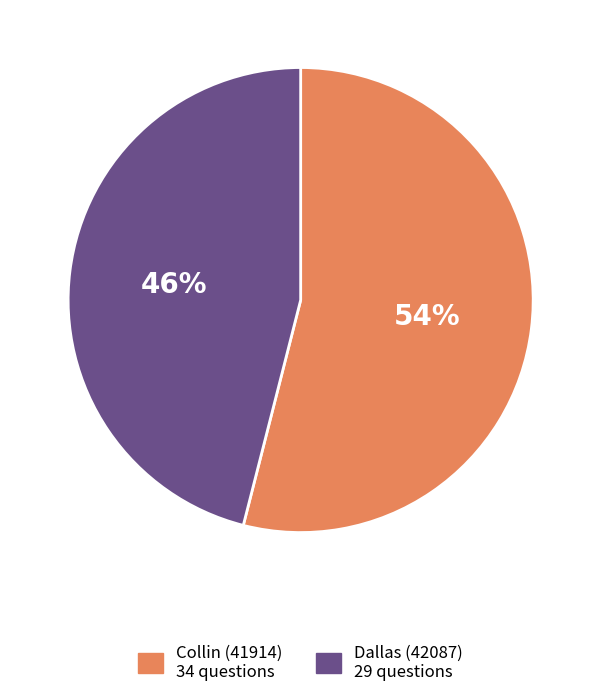

Count the number of slices in the pie.

2